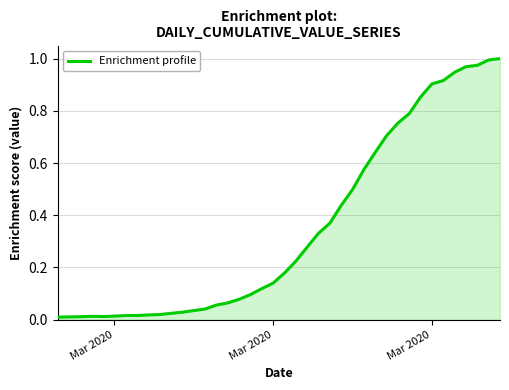

Does the chart have visible grid lines?

Yes